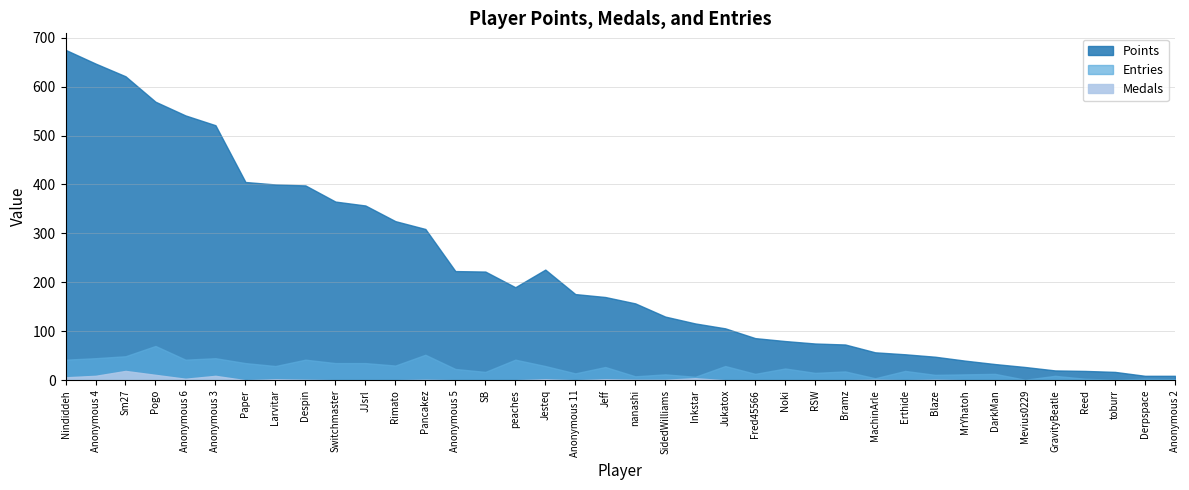

What are all the series names shown in the legend?

Points, Medals, Entries